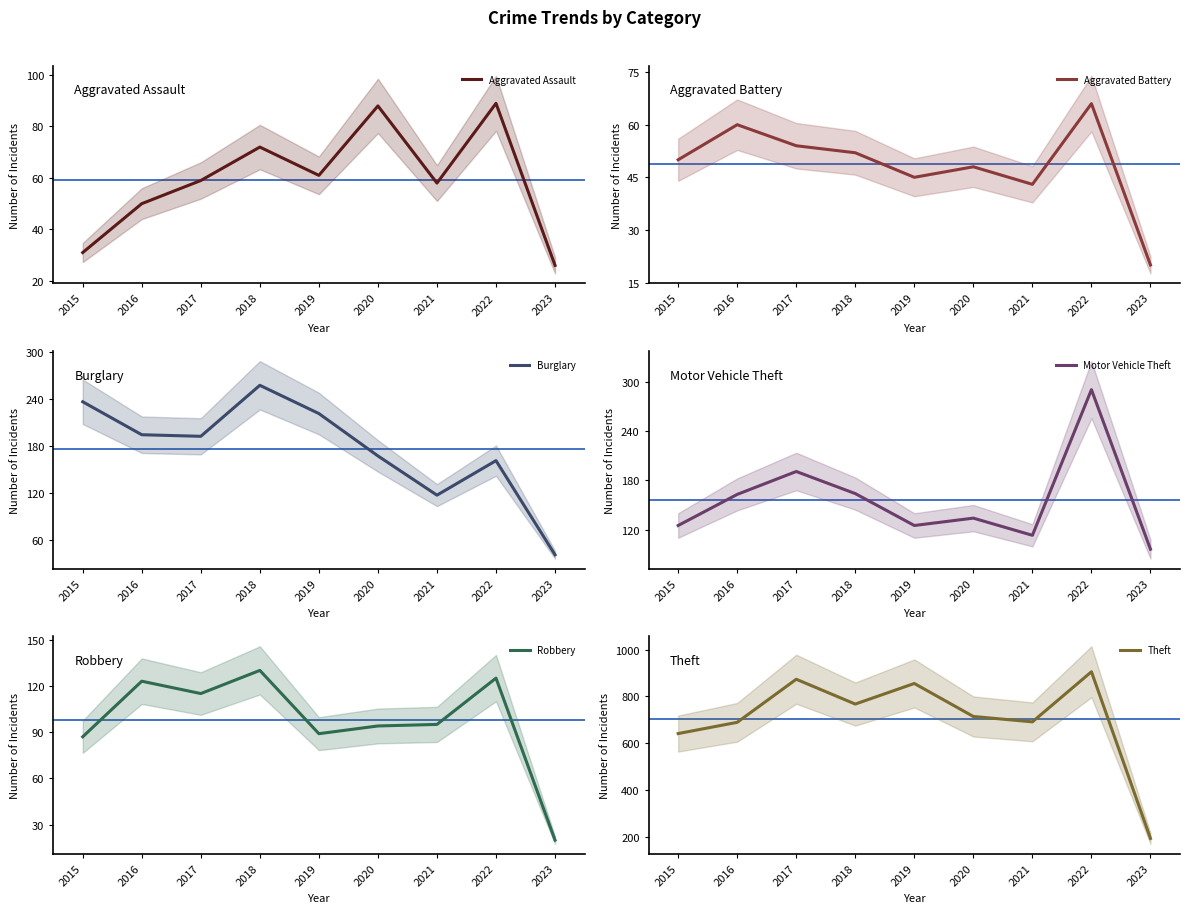

True or false: Theft has a value of 873 at 2017.

True